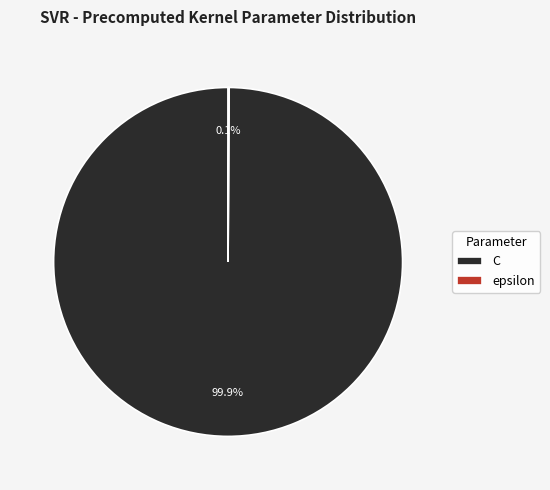

Does C account for over 50% of the chart?

Yes